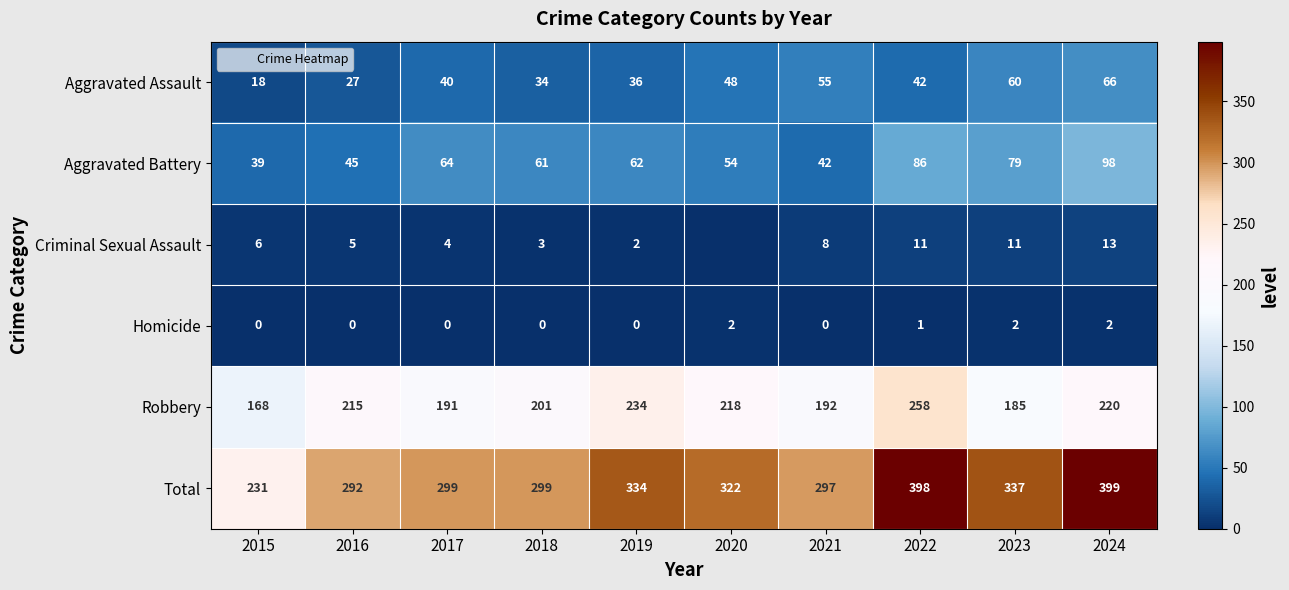

How many data points in Homicide are above 0?

4